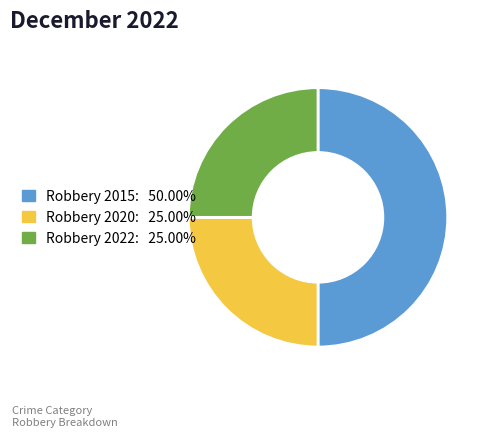

Is the sum of Robbery 2022 and Robbery 2015 greater than half?

Yes